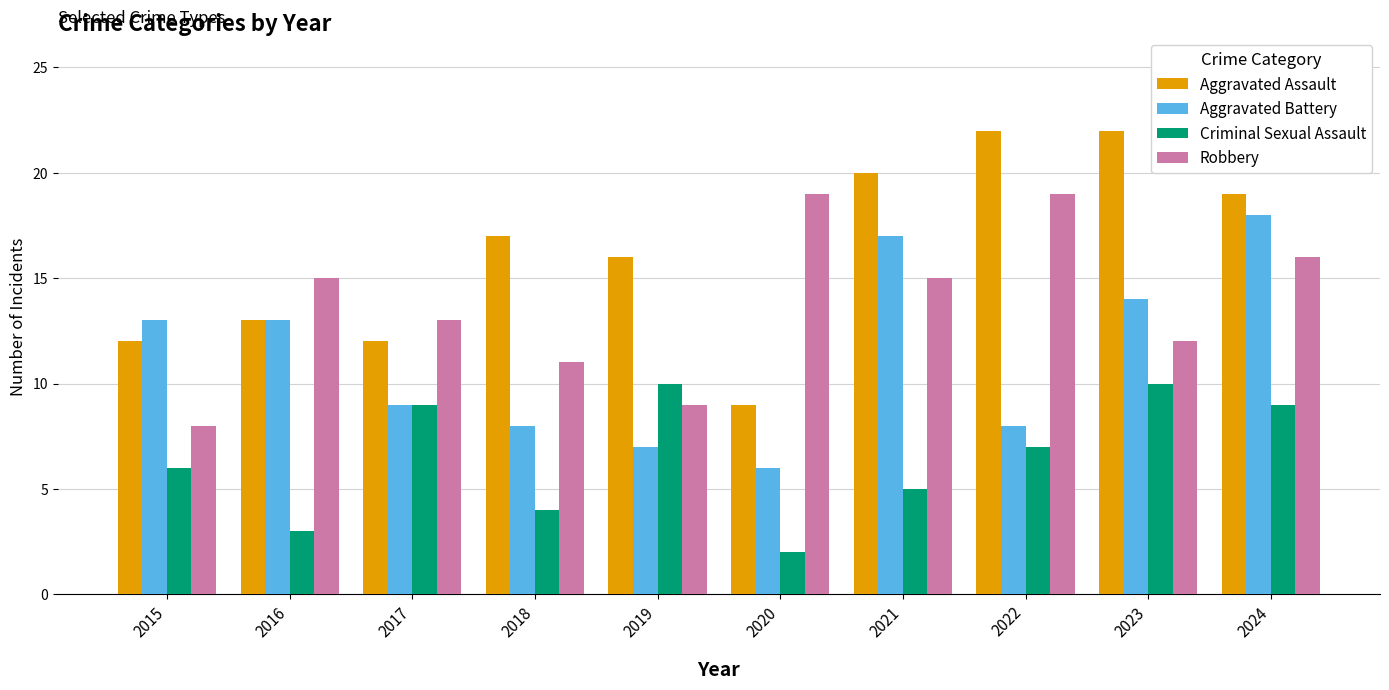

Between 2019 and 2024, which series saw the biggest shift?

Aggravated Battery